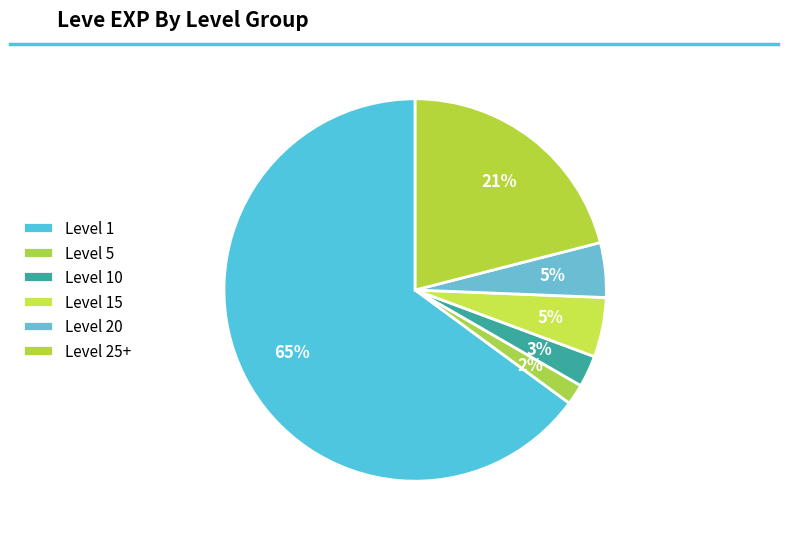

How many segments does this pie chart have?

6